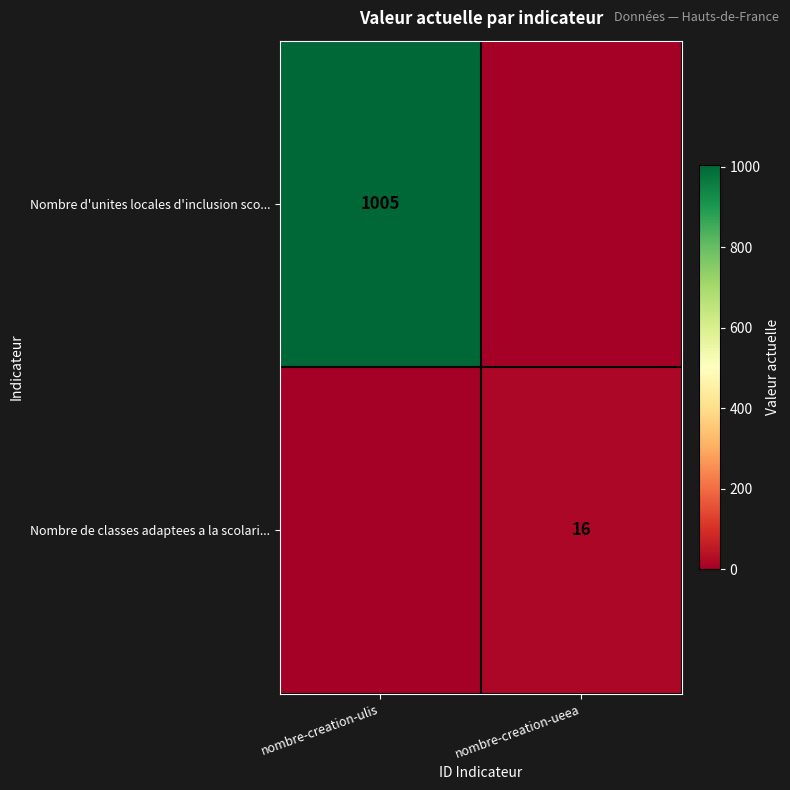

The value of Nombre de classes adaptees a la scolari... at nombre-creation-ueea is 27. True or false?

False